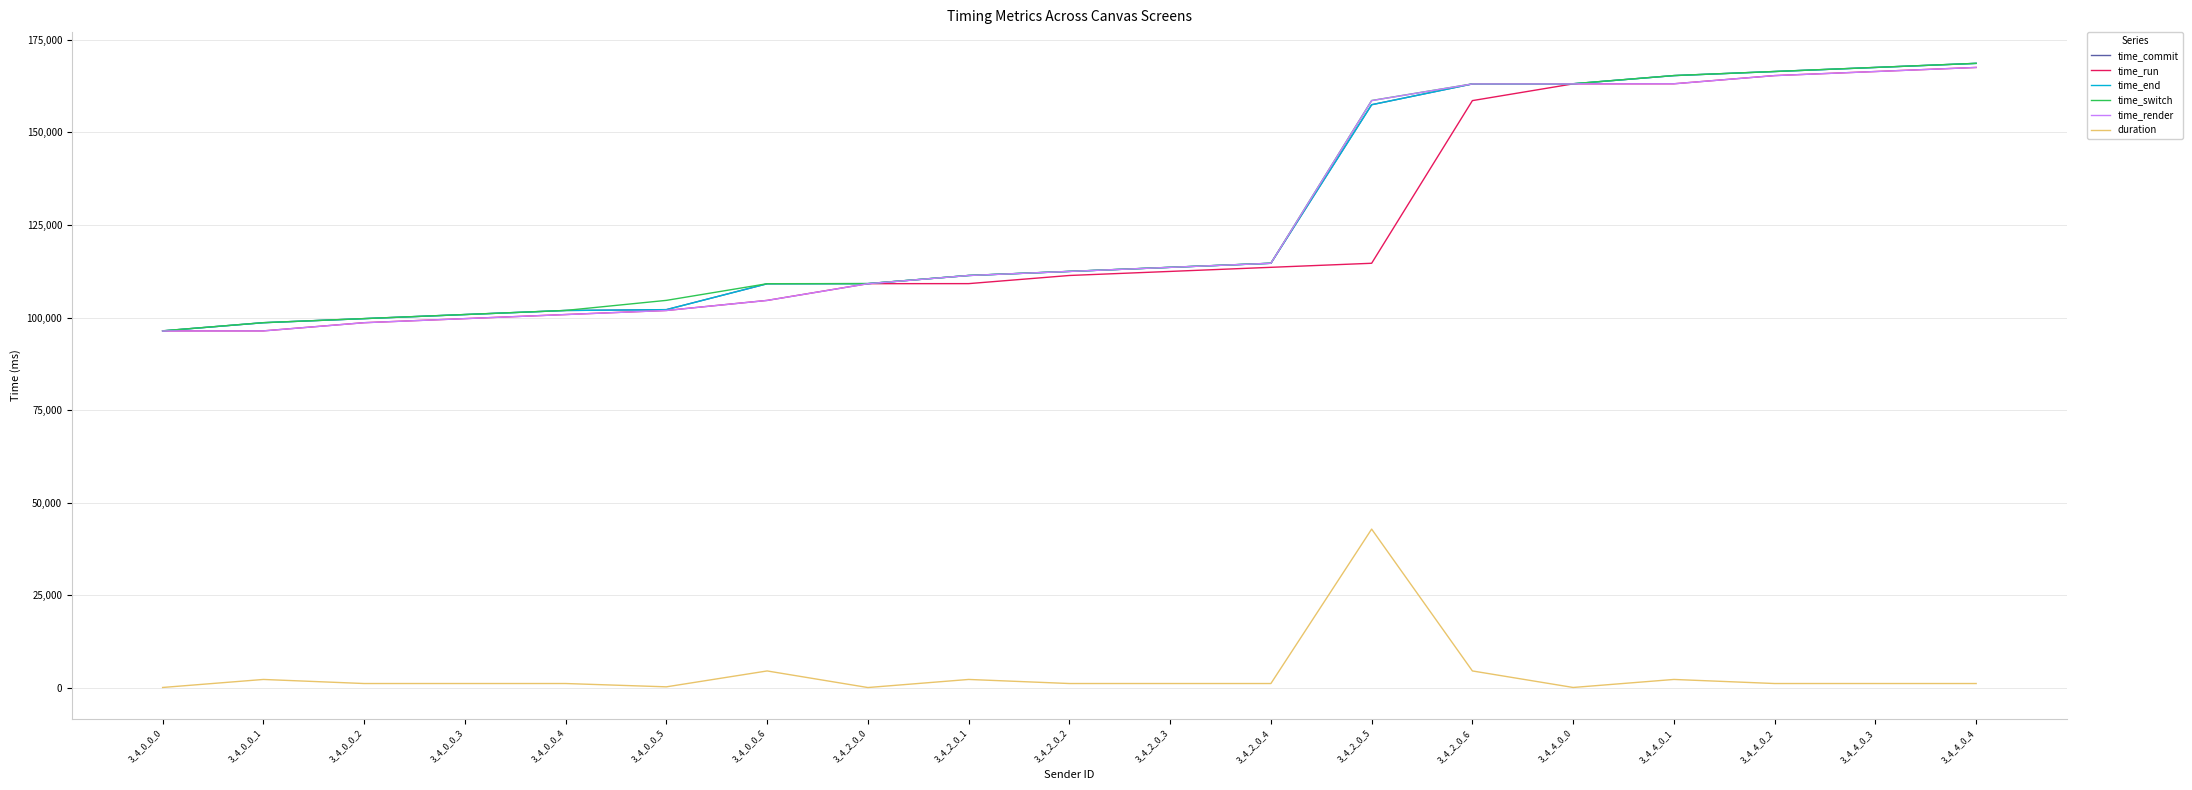

What is the smallest value displayed?

16.7